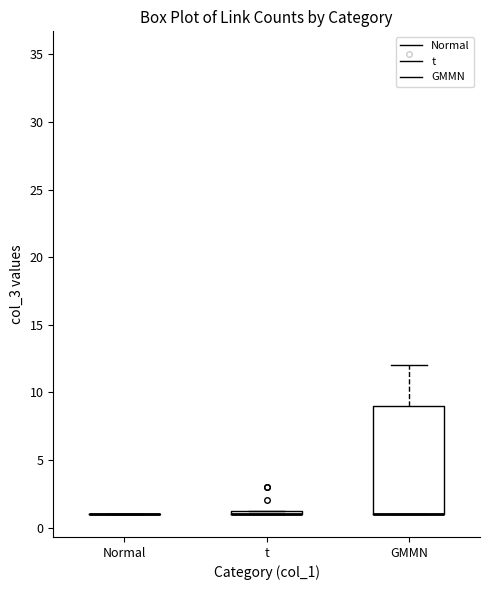

Comparing the boxes themselves (not the whiskers), which one is the tallest?

GMMN